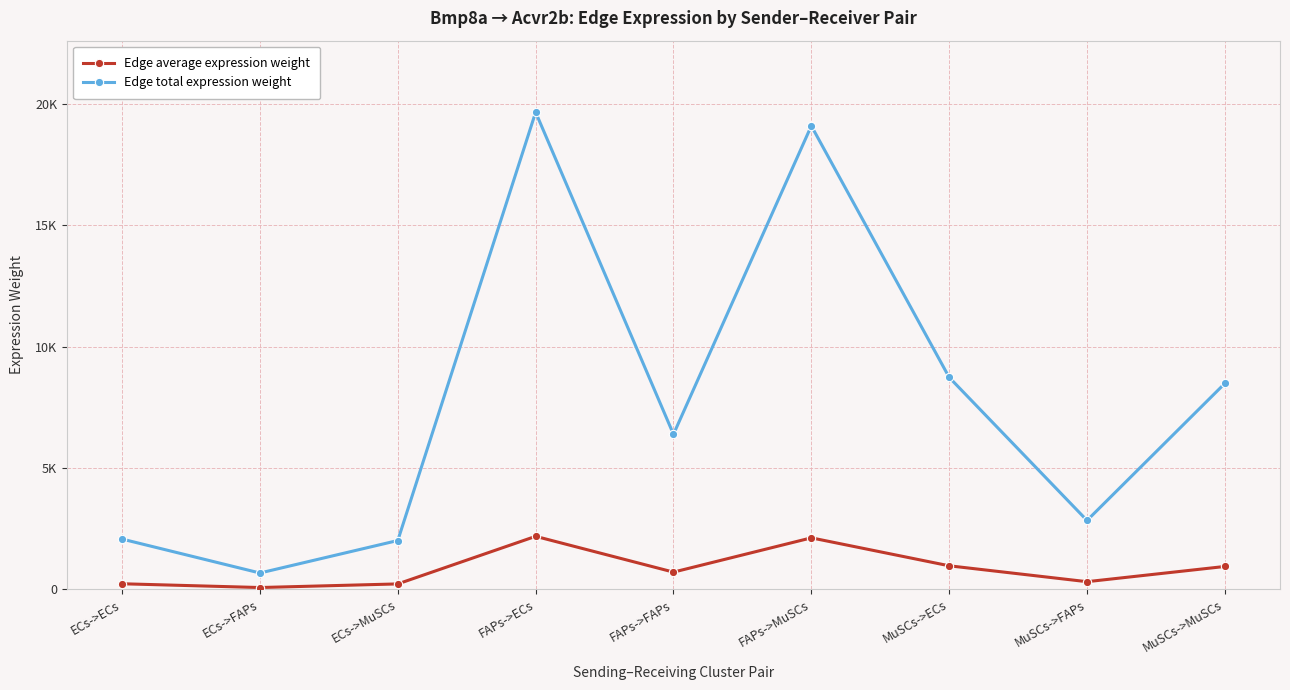

Which series has the largest total across all categories?

Edge total expression weight